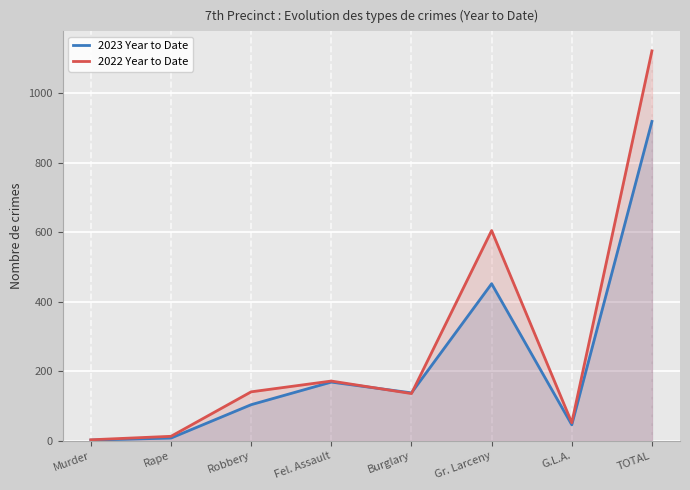

Where do 2023 Year to Date and 2022 Year to Date first cross each other?

Fel. Assault and Burglary